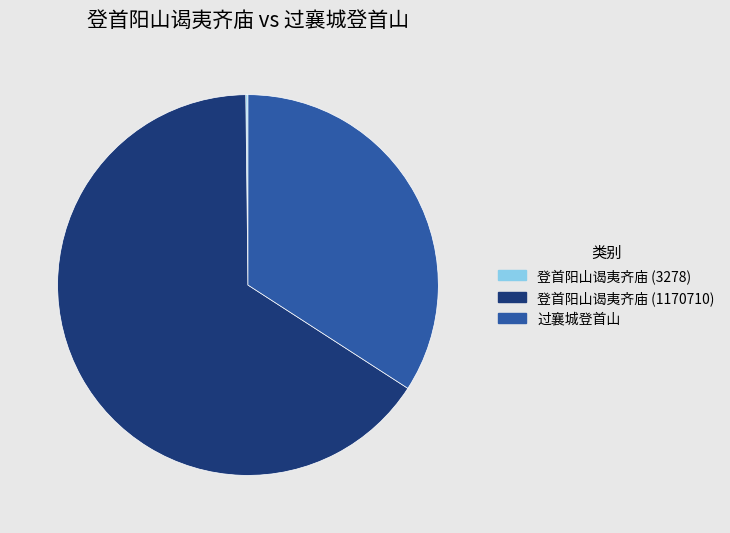

Is 登首阳山谒夷齐庙 (1170710) the majority of the pie?

Yes